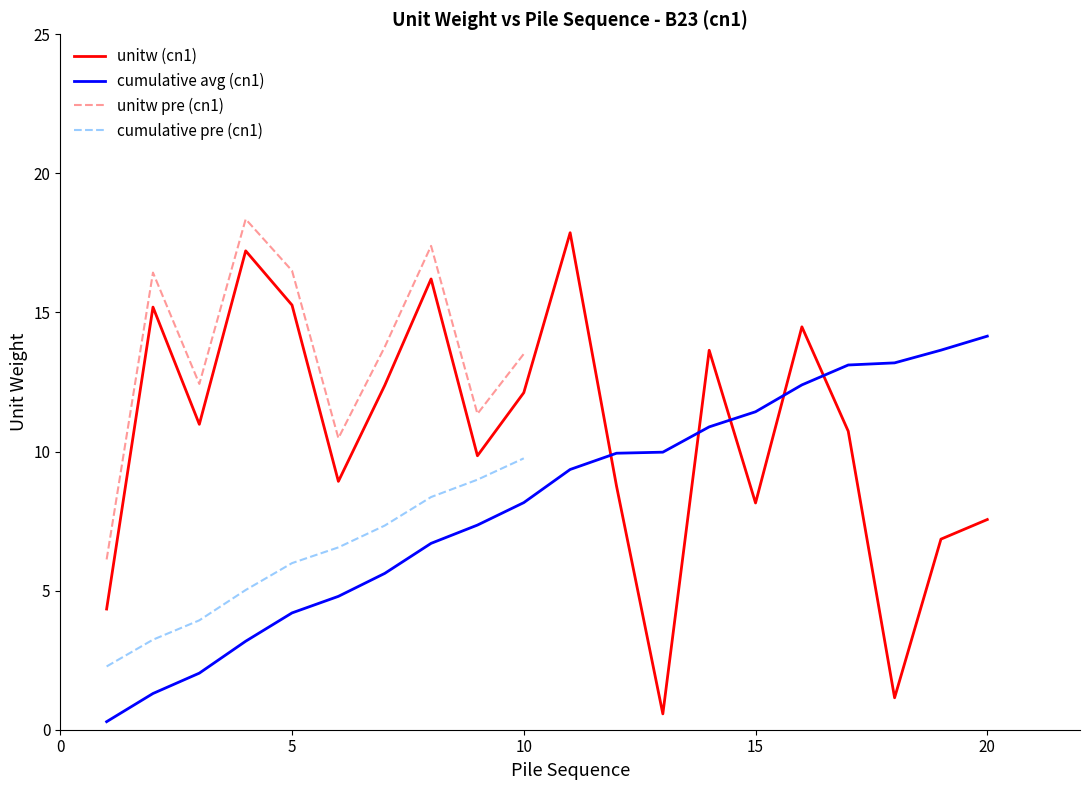

Between which two adjacent categories do cn1 unitw and cn1 cumsum first intersect?

011 and 012